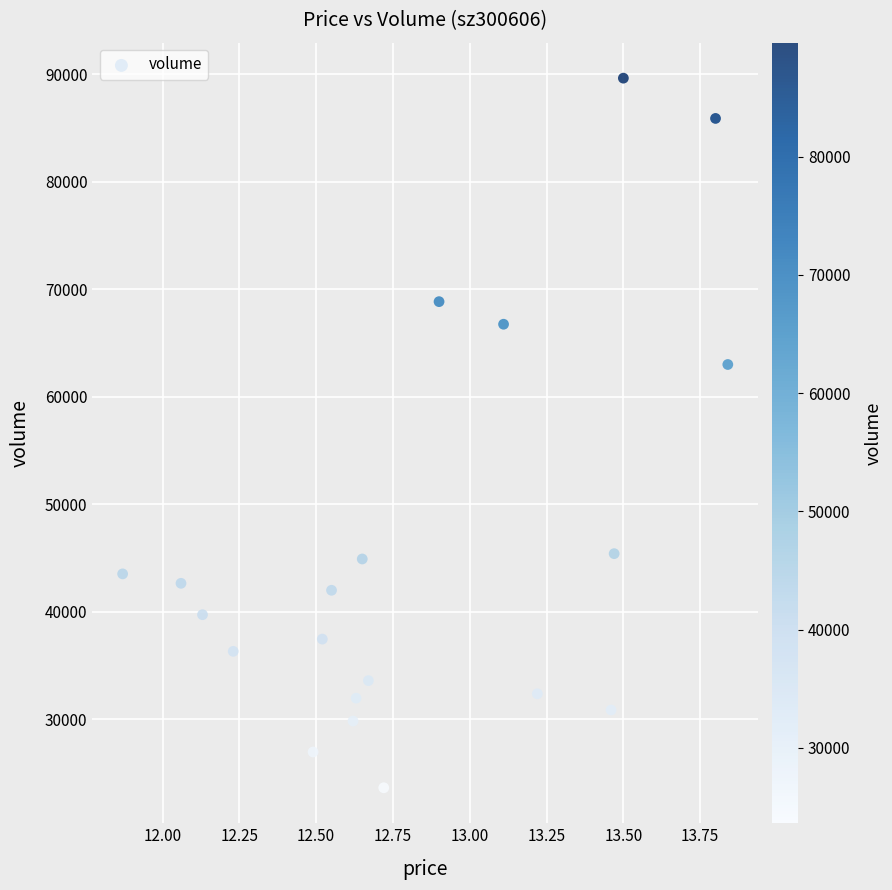

What Y value in the scatter plot is closest to 56625?

62994